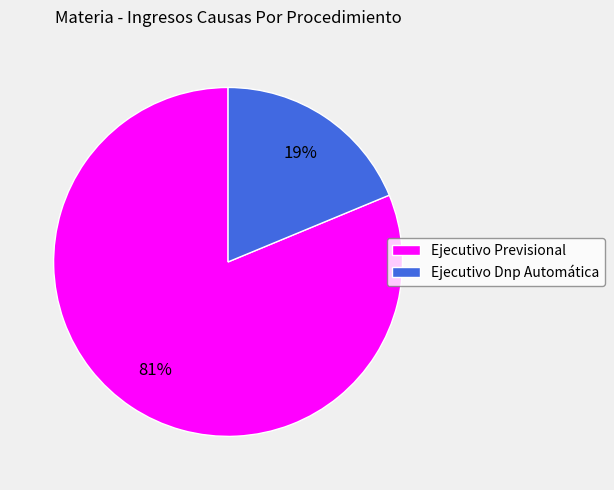

Do Ejecutivo Dnp Automática and Ejecutivo Previsional together represent more than half of the pie?

Yes